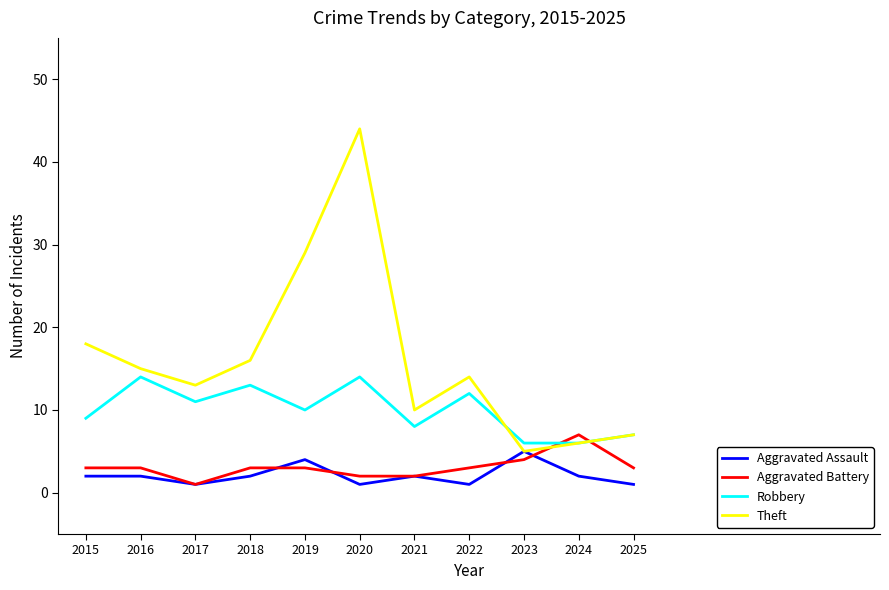

What is the total value across all series at 2021?

22